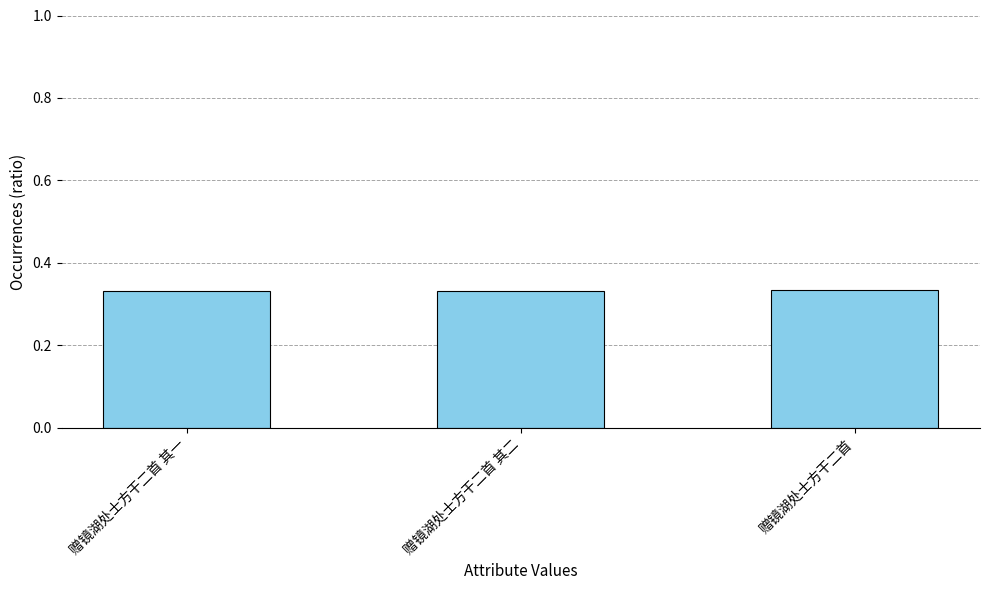

What is the sum of the values at 赠镜湖处士方干二首 and 赠镜湖处士方干二首 其一?

0.7